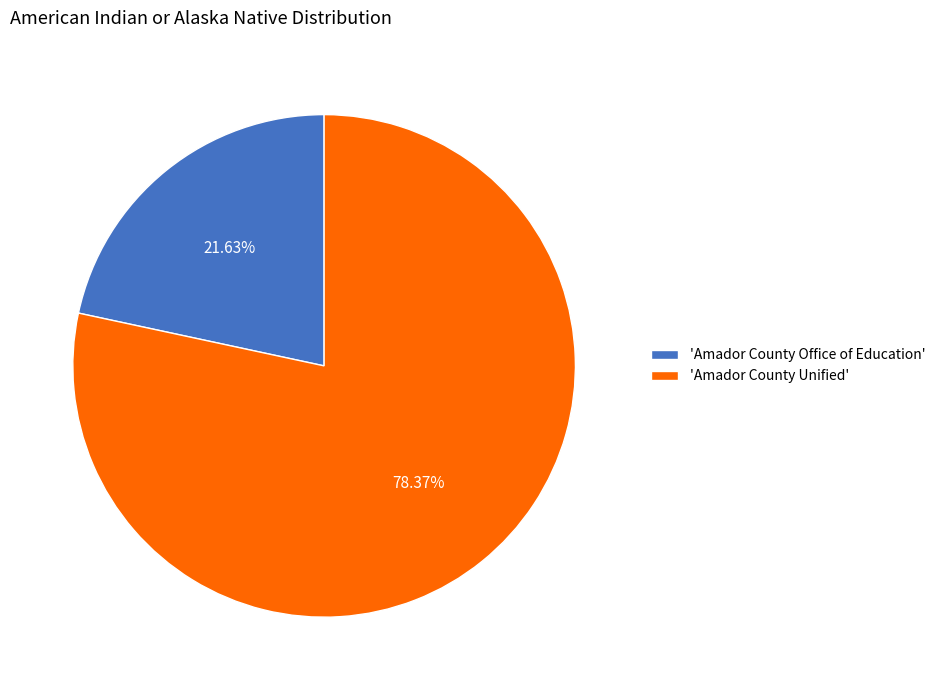

To the nearest percent, what is the difference between the largest and smallest slice percentages?

57%